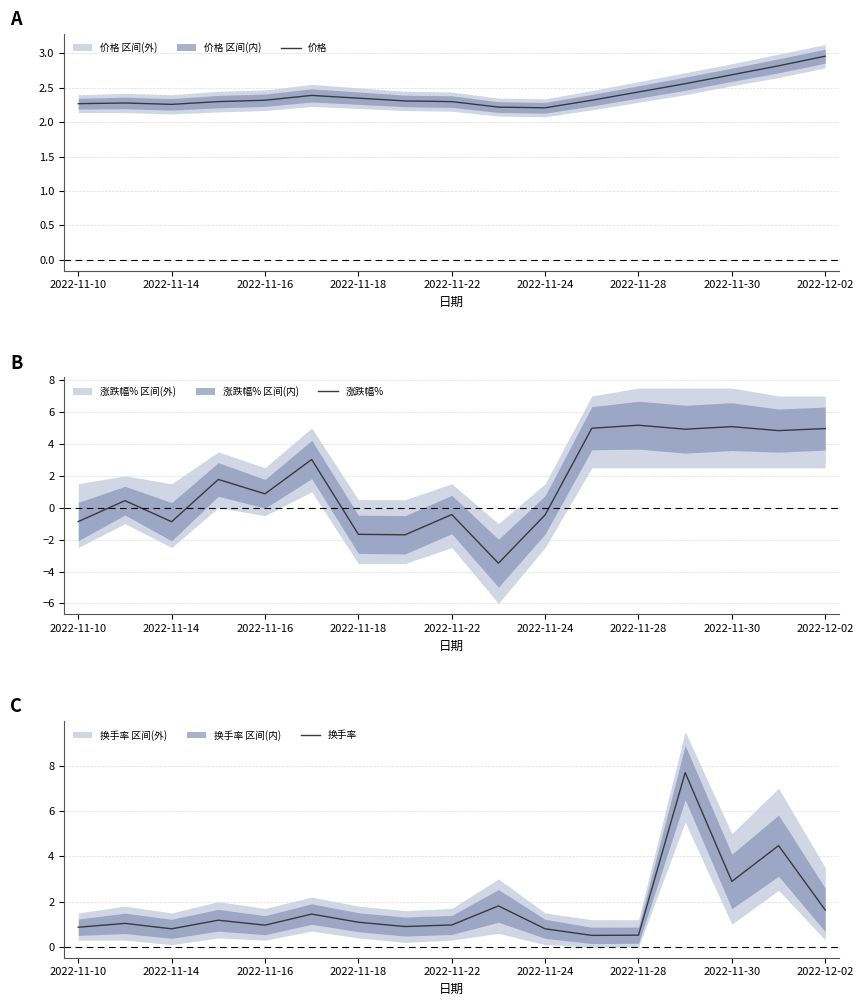

Count the number of data series in this chart.

3